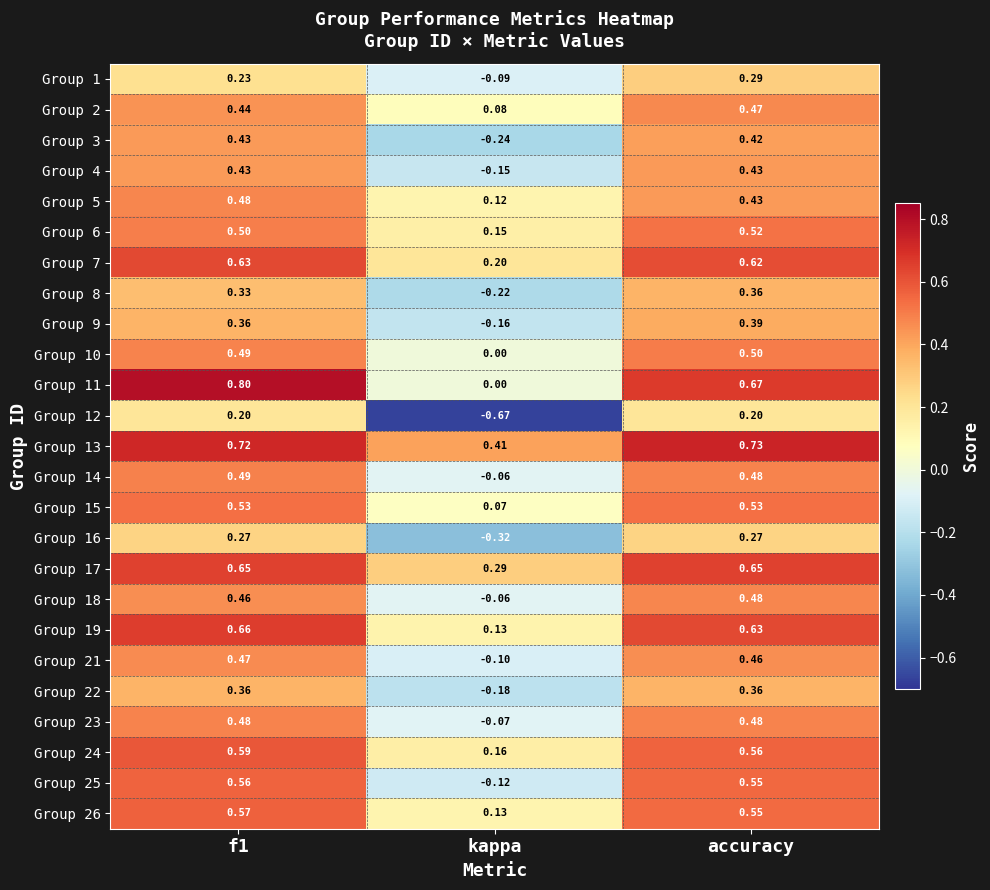

Between f1 and accuracy, which series saw the biggest shift?

Group 11